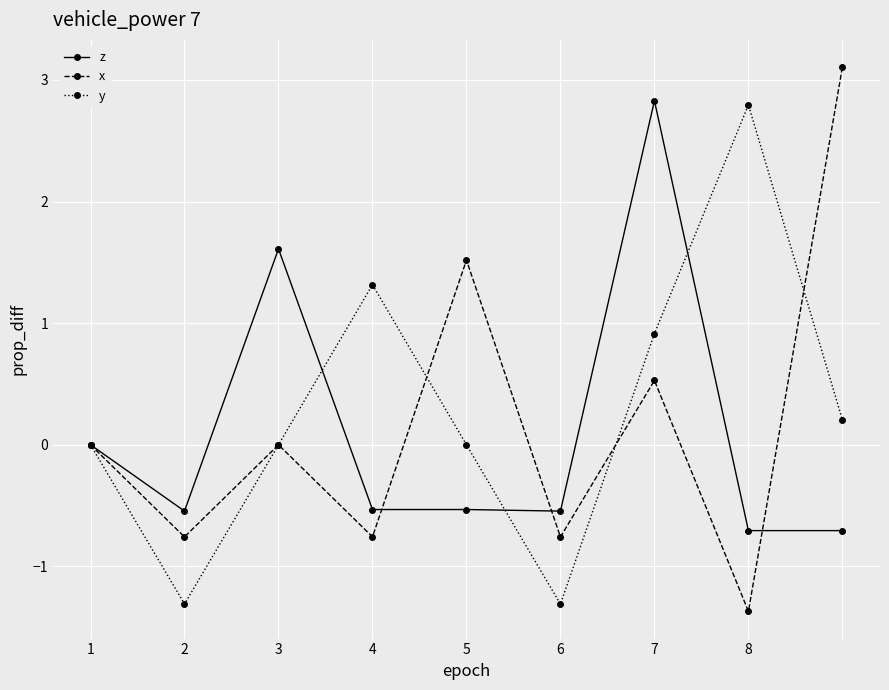

True or false: y has more than 0 interior local peaks.

True